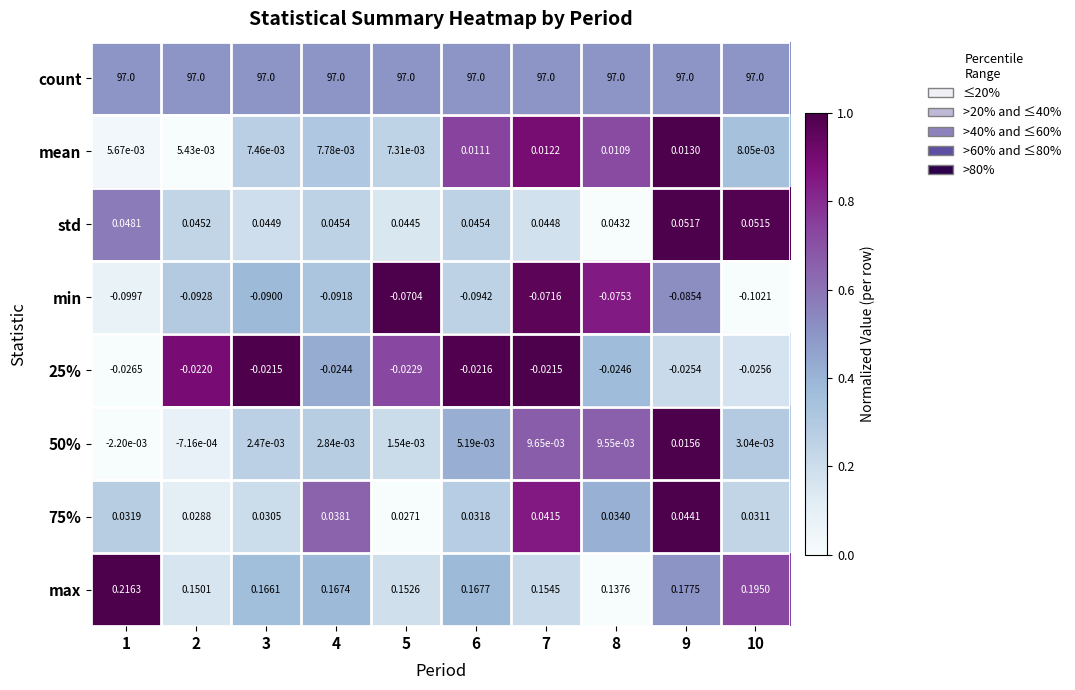

Is the value of max at 9 greater than the value of std at 10?

Yes